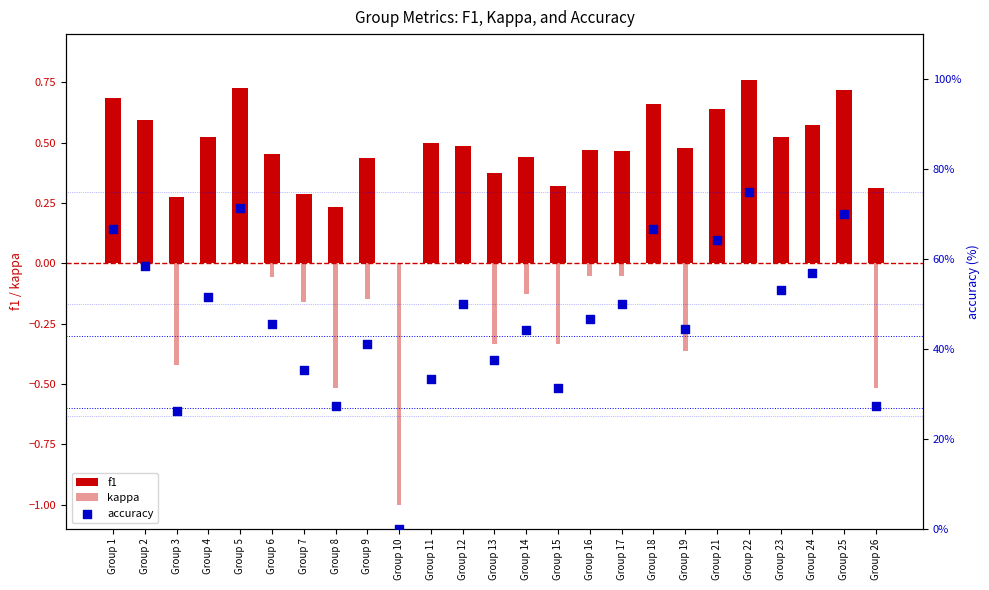

Is the value of accuracy at Group 15 greater than the value of f1 at Group 17?

Yes